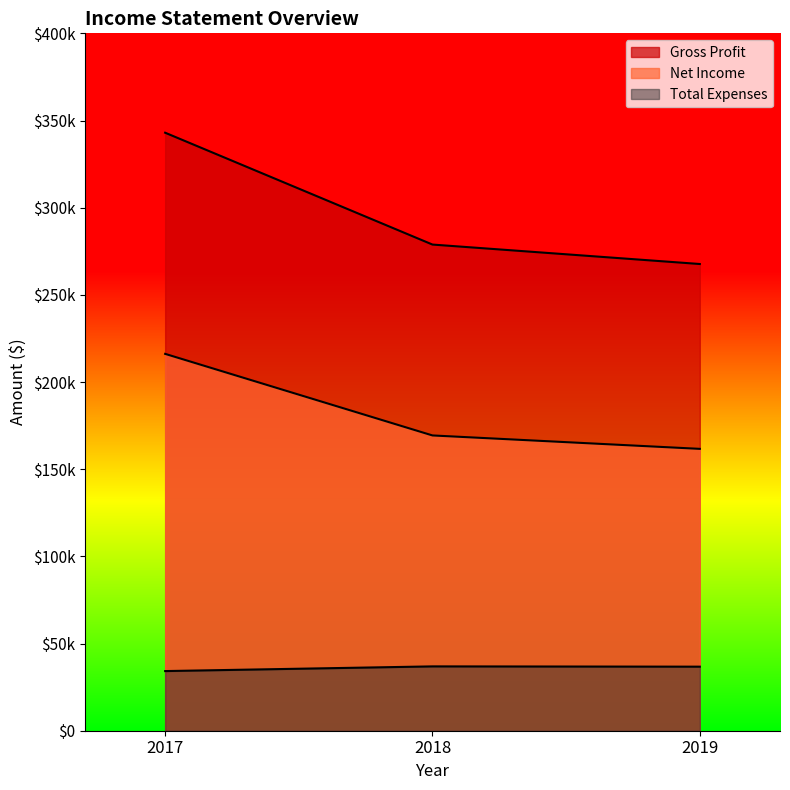

Which category has the lowest value in the Net Income series?

2019